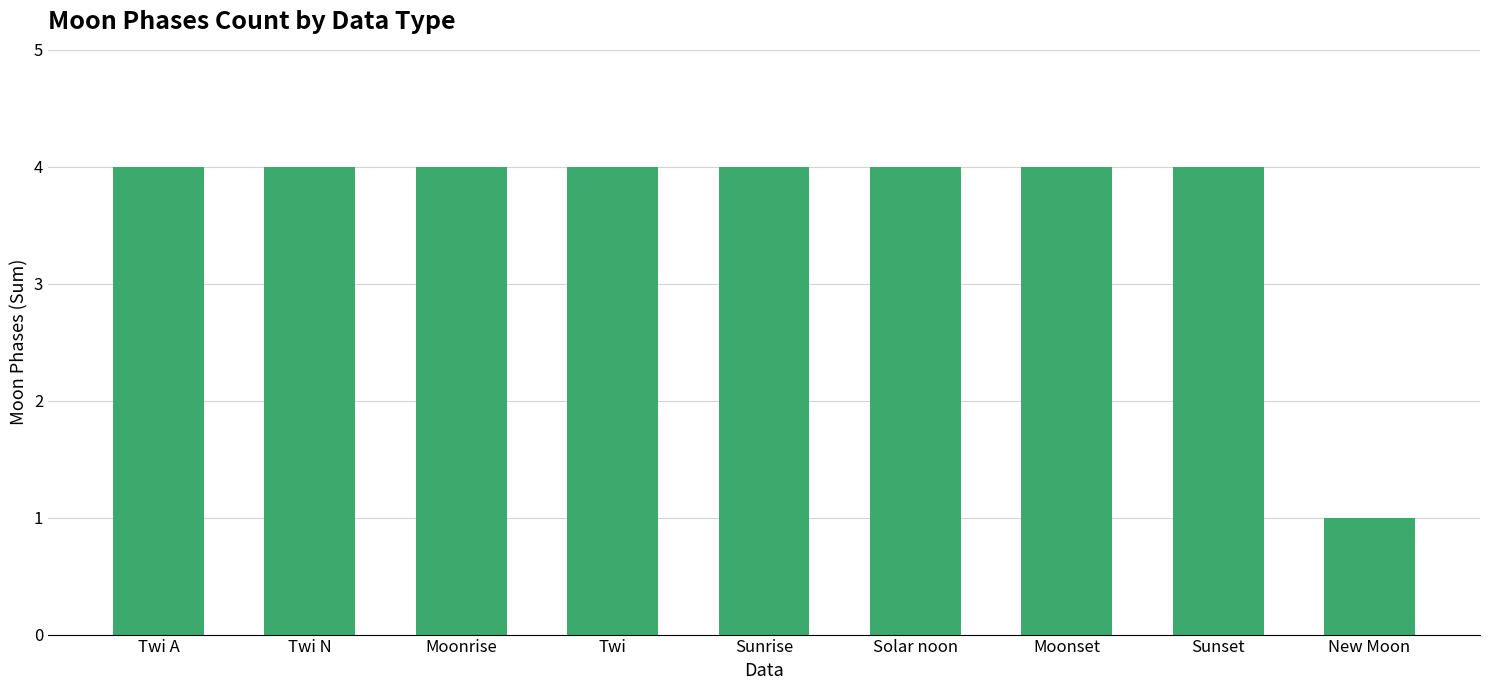

What position from the left is Twi N?

2